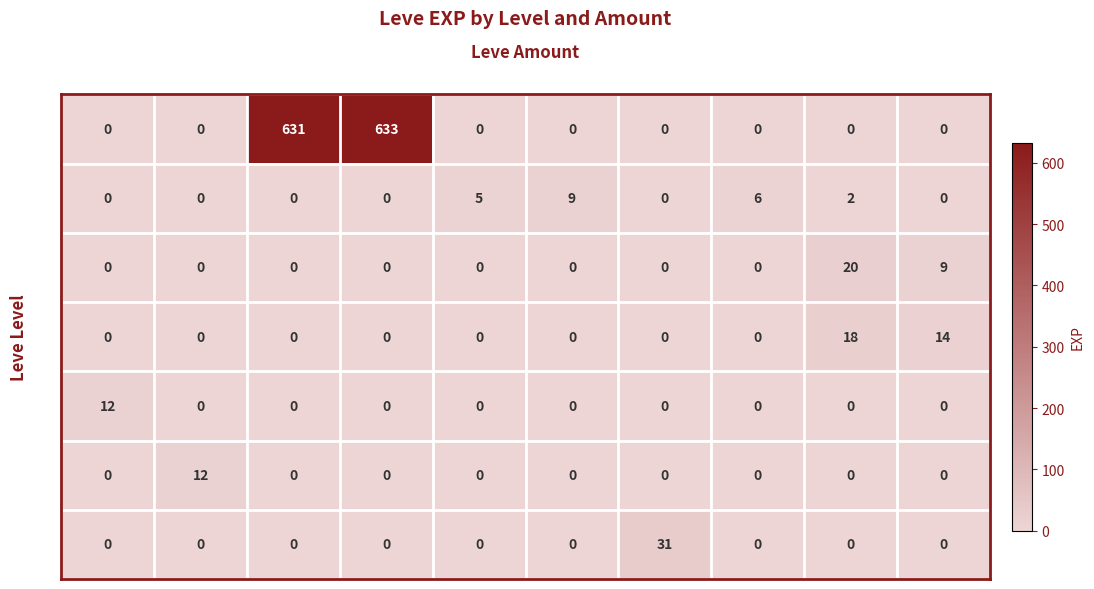

Which label corresponds to the largest value in the chart?

113